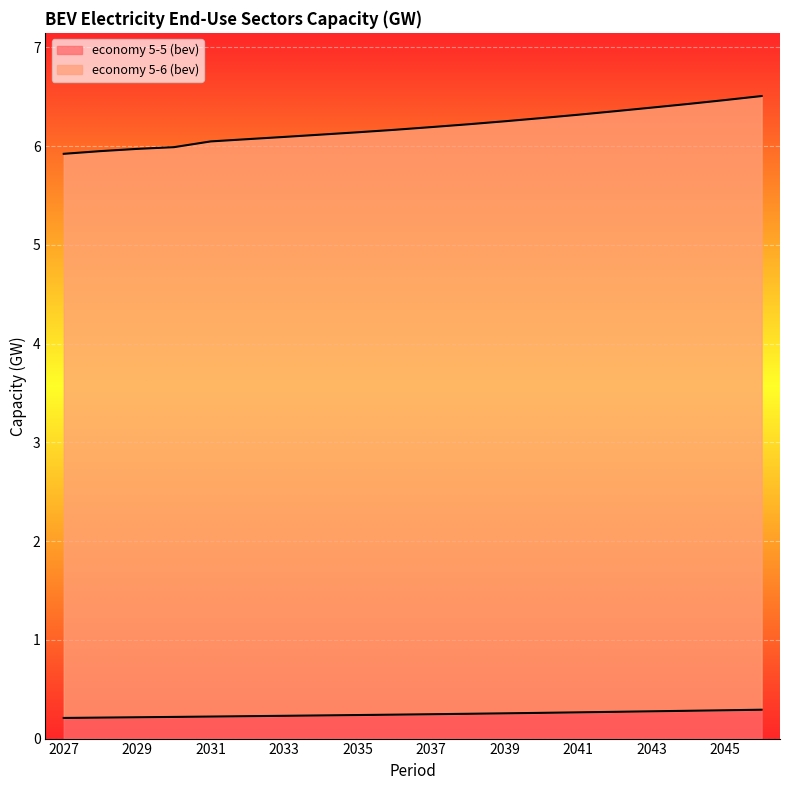

What is the difference between the second highest and second lowest values in the economy 5-6 (bev) series?

0.5